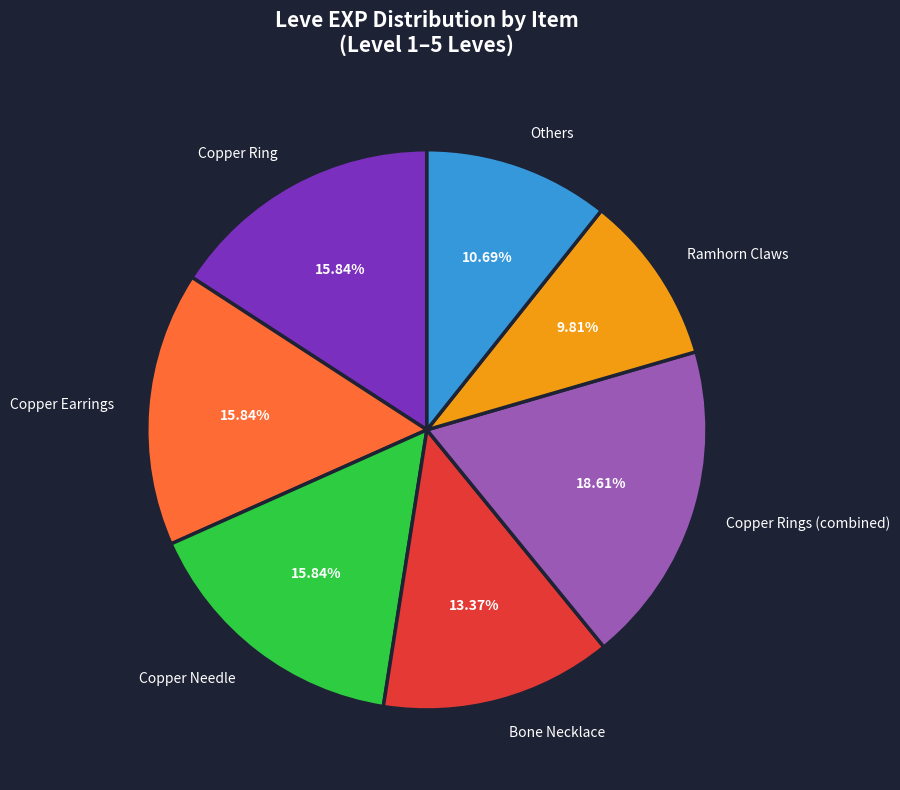

Which has a higher value, Copper Ring or Copper Rings (combined)?

Copper Rings (combined)